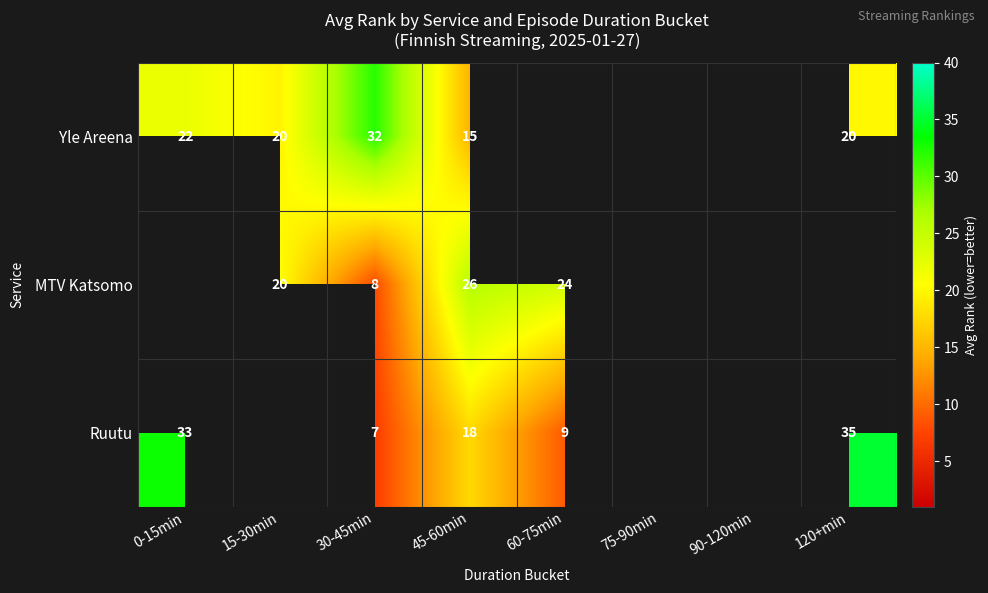

Is it true that Yle Areena equals 22.7 at 45-60min?

False